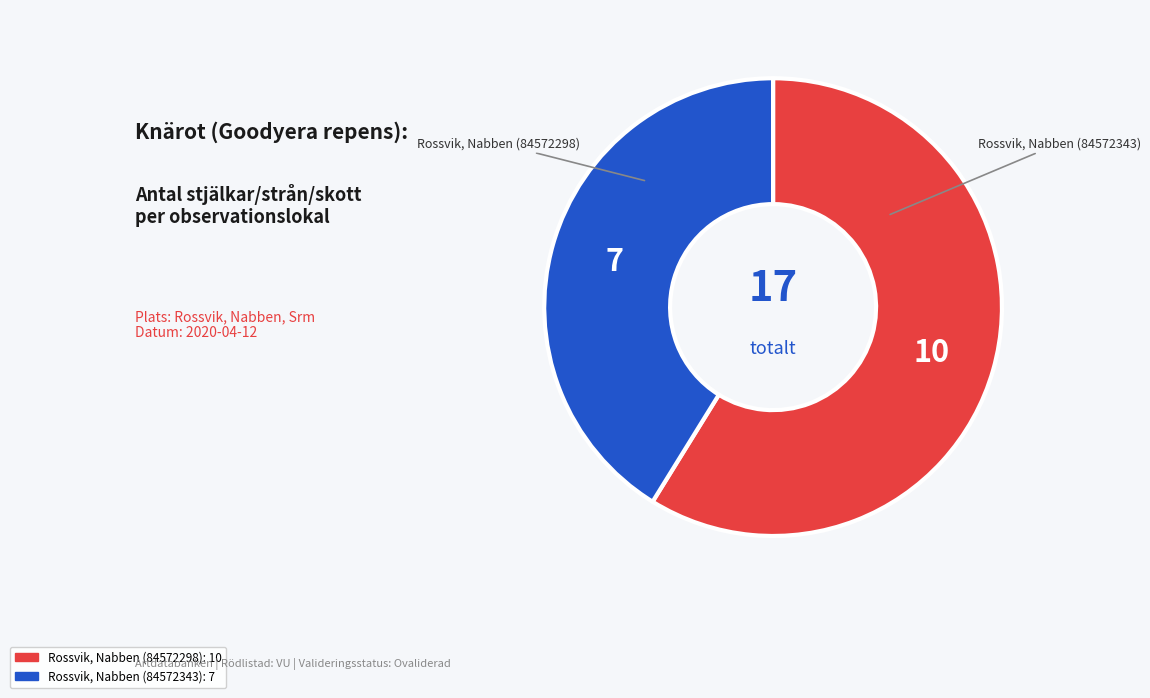

How many slices are in this pie chart?

2